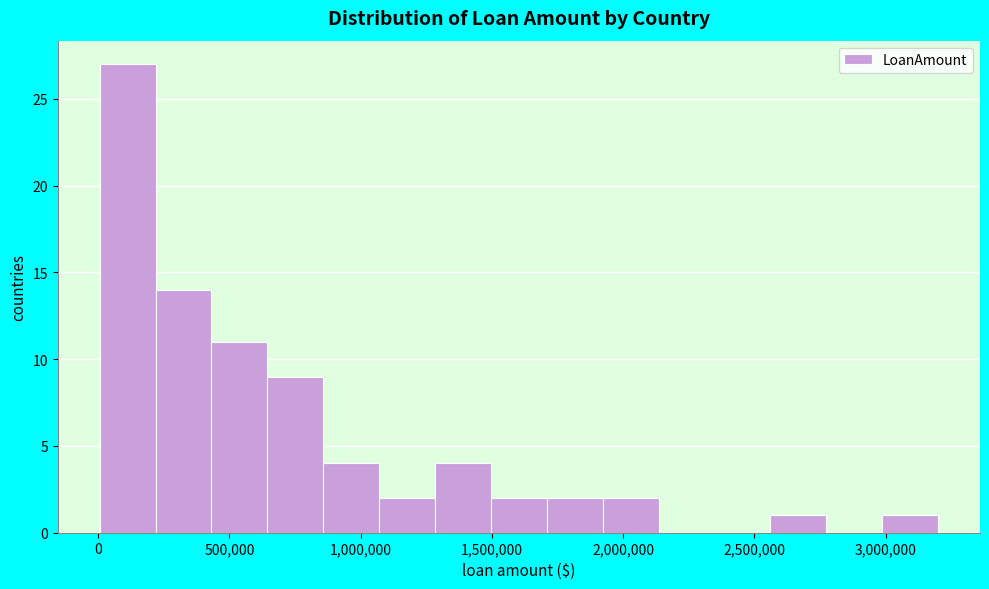

Reading left to right, list every bar in this chart as the range it spans on the x-axis followed by its height. Neither the bar edges nor the heights are printed on the chart, so give them approximately, as read against the axes.

0 to 200000: 27
200000 to 450000: 14
450000 to 650000: 11
650000 to 850000: 9
850000 to 1050000: 4
1050000 to 1300000: 2
1300000 to 1500000: 4
1500000 to 1700000: 2
1700000 to 1900000: 2
1900000 to 2150000: 2
2150000 to 2350000: 0
2350000 to 2550000: 0
2550000 to 2750000: 1
2750000 to 3000000: 0
3000000 to 3200000: 1